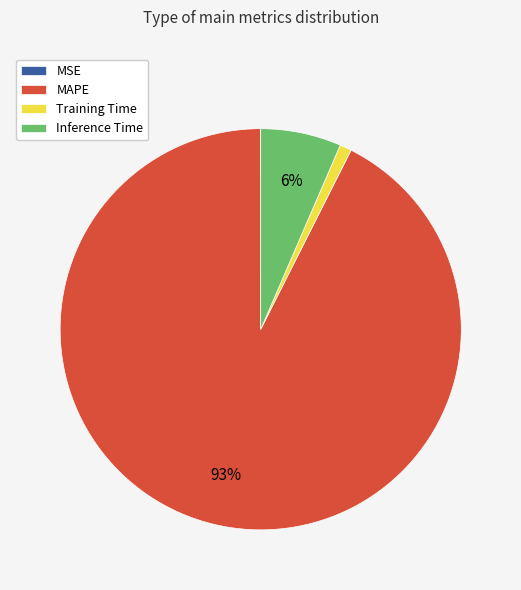

Is there a majority slice in this chart?

Yes